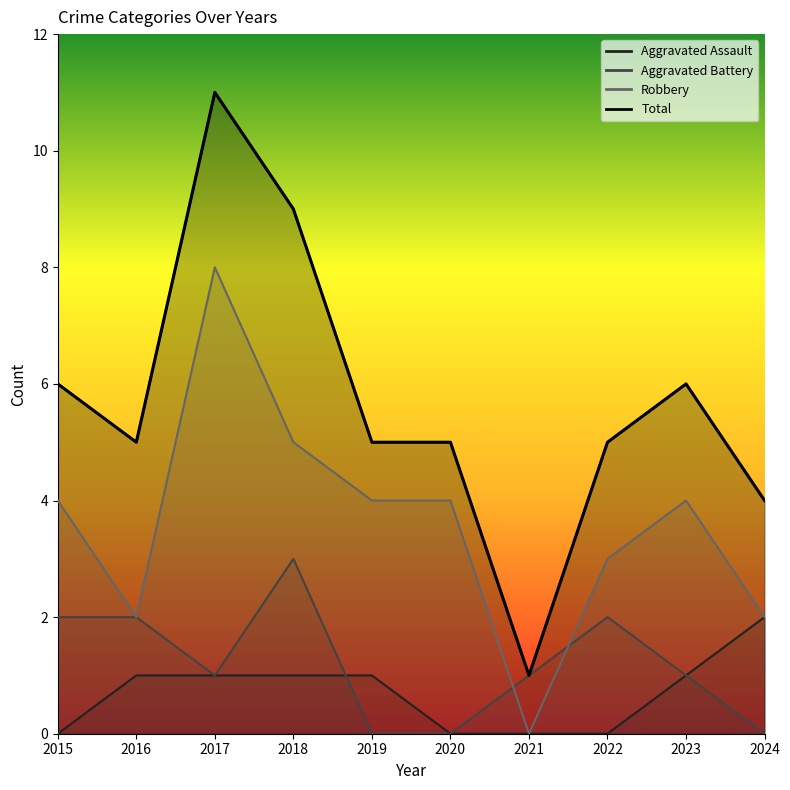

How many data points does each series have?

10